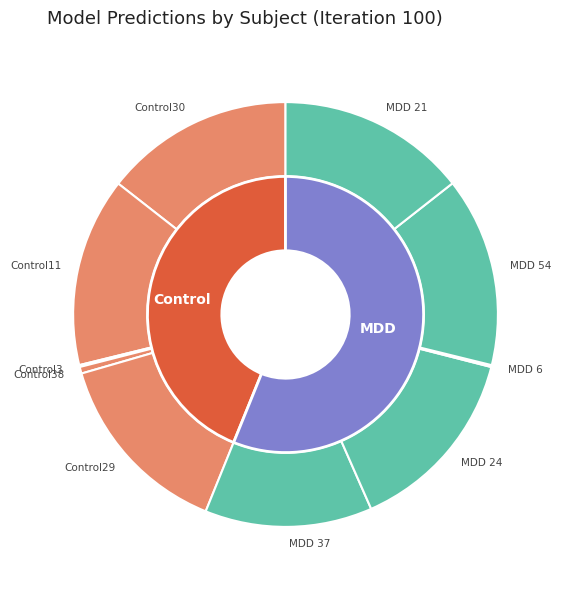

To the nearest percent, what is the difference between the largest and smallest slice percentages?

14%